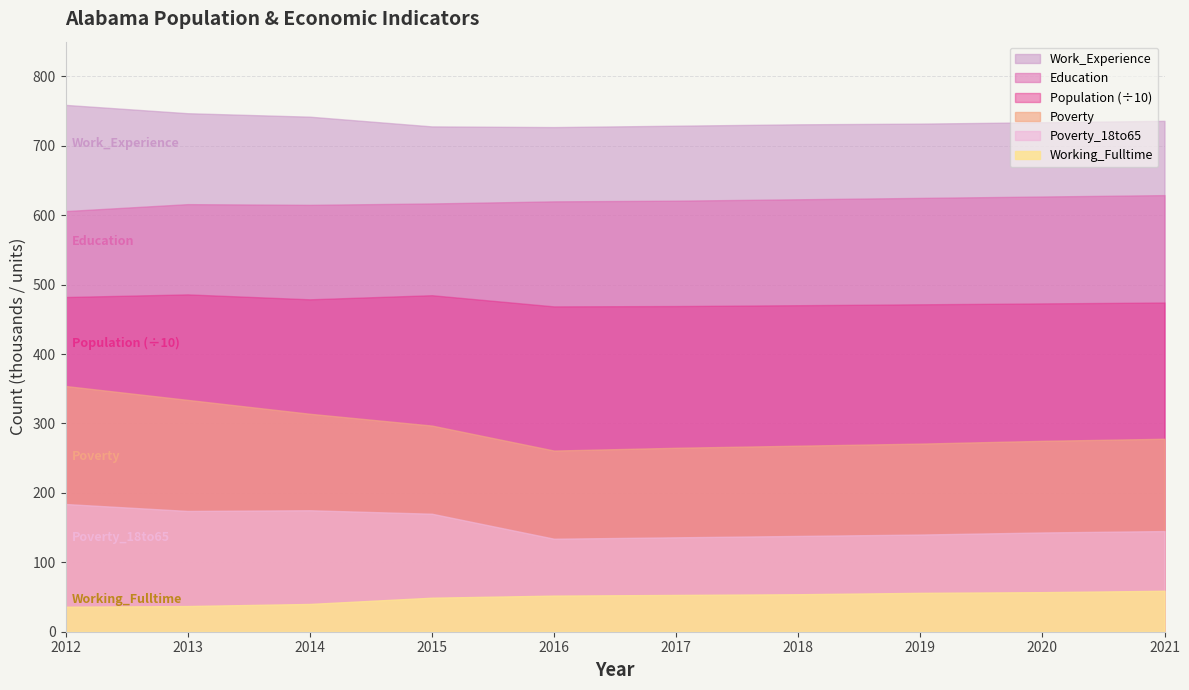

Where does the Poverty series first go above 278?

2012